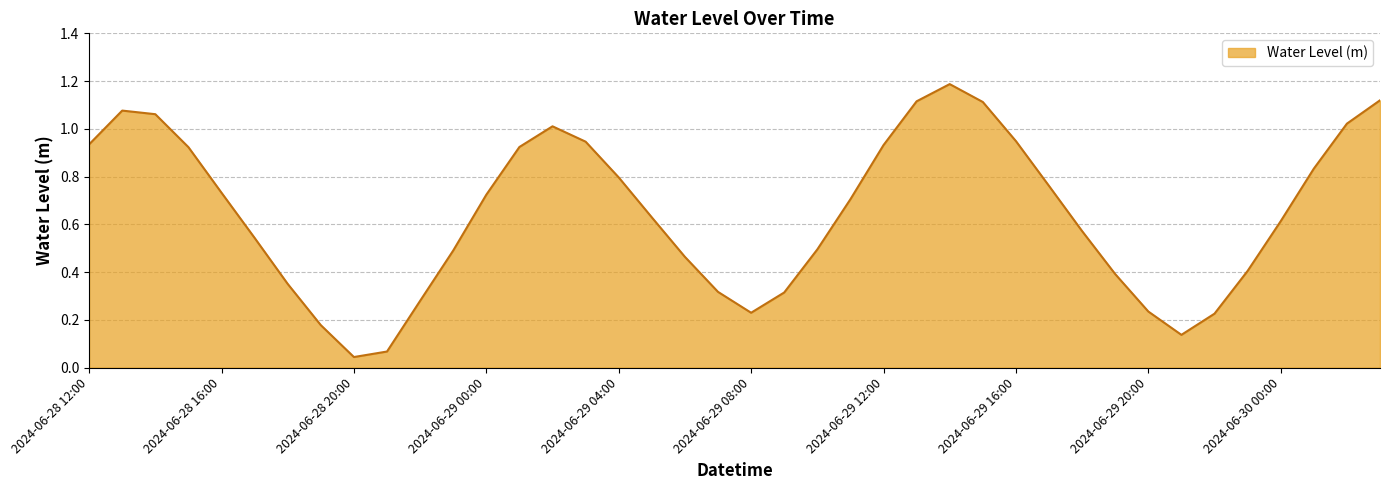

How many interior local peaks (higher than both neighbors) does the data have?

3